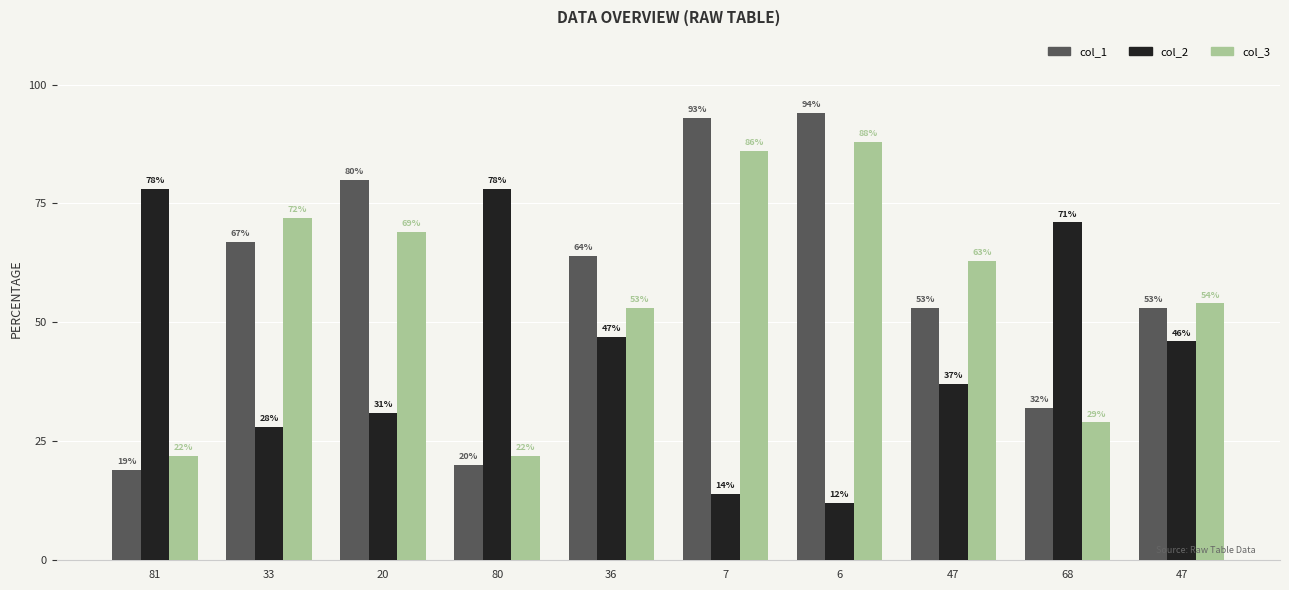

Which has a higher value, 81 or 47?

47